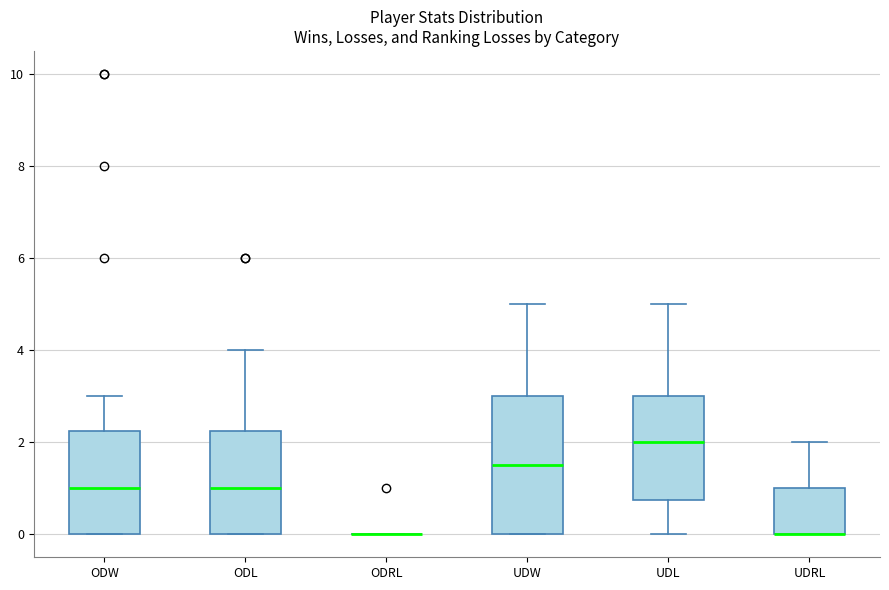

Reading left to right, transcribe this box plot: for each box, give where its median line is, the range the box spans, and where its two whiskers end, as read against the y-axis. The values are not printed on the chart, so give them approximately, as read against the axis.

ODW: median 1.0, box 0.0 to 2.2, whiskers 0.0 to 3.0
ODL: median 1.0, box 0.0 to 2.2, whiskers 0.0 to 4.0
ODRL: box collapsed to a line at 0.0, whiskers 0.0 to 0.0
UDW: median 1.6, box 0.0 to 3.0, whiskers 0.0 to 5.0
UDL: median 2.0, box 0.8 to 3.0, whiskers 0.0 to 5.0
UDRL: median 0.0 (drawn on the box's lower edge), box 0.0 to 1.0, whiskers 0.0 to 2.0